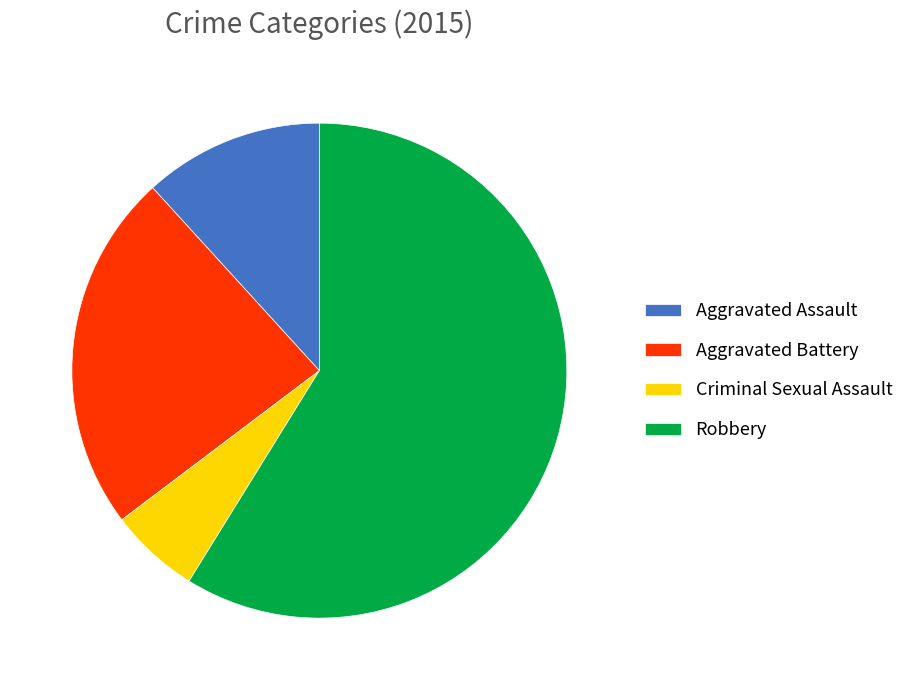

What is the ratio of the value at Criminal Sexual Assault to the value at Aggravated Assault?

0.5